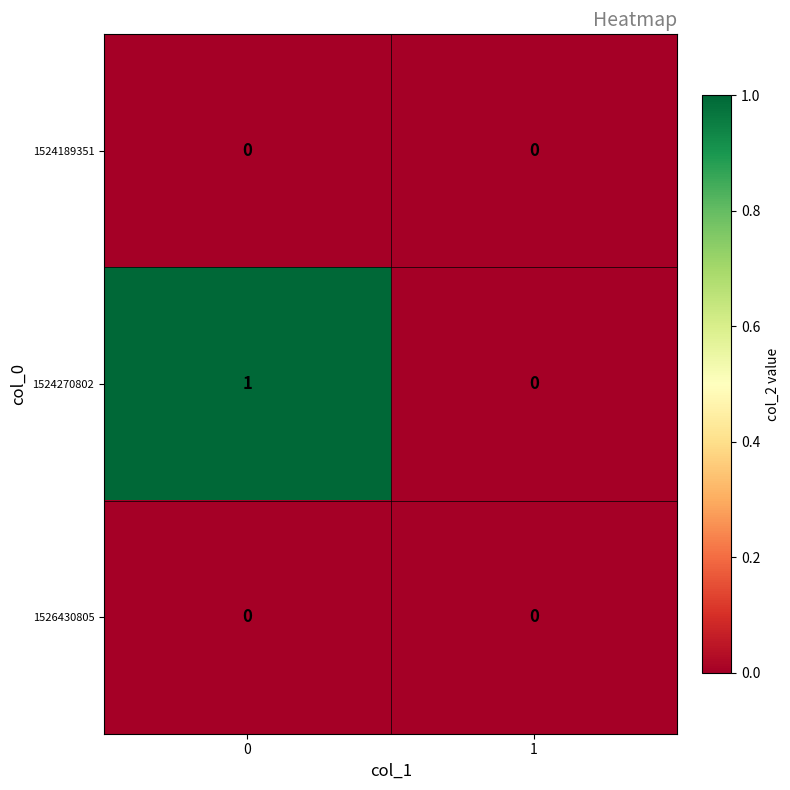

True or false: 1524189351 has a value of 0 at 1.

True